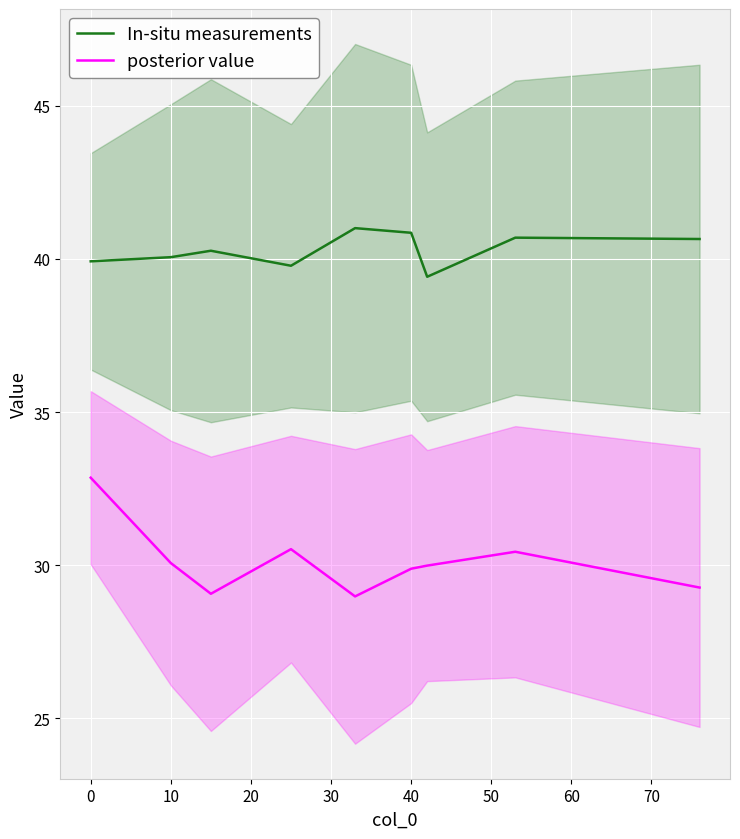

What is the value of the In-situ measurements point at the 5th from the left?

41.0